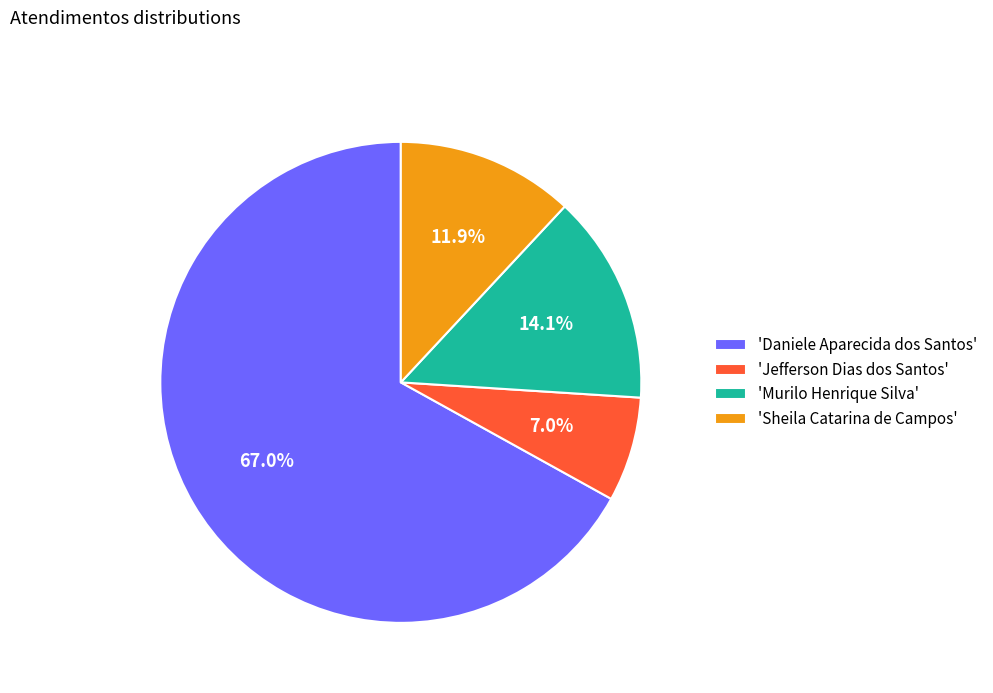

Rank the categories by value from highest to lowest.

'Daniele Aparecida dos Santos', 'Murilo Henrique Silva', 'Sheila Catarina de Campos', 'Jefferson Dias dos Santos'